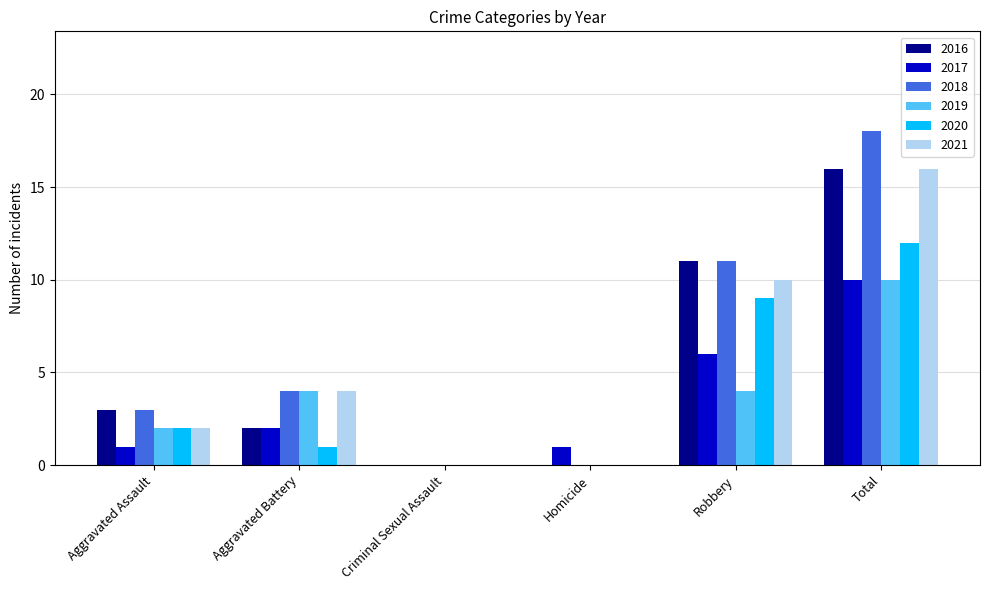

Does the chart contain stacked bars?

No